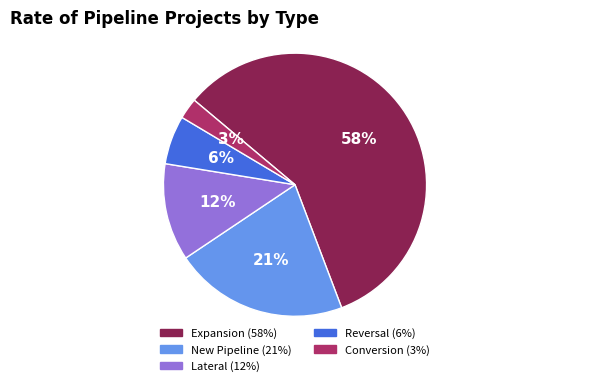

What is the ratio of the value at Lateral to the value at Reversal?

2.0